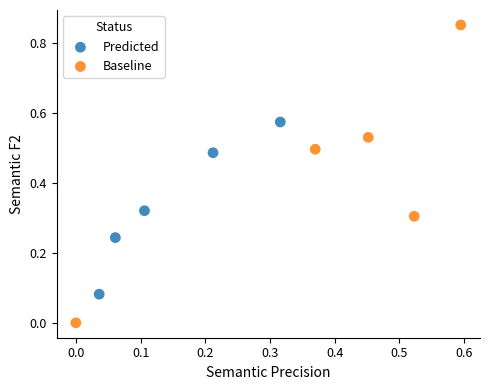

Which series has the widest spread of Y values?

Baseline